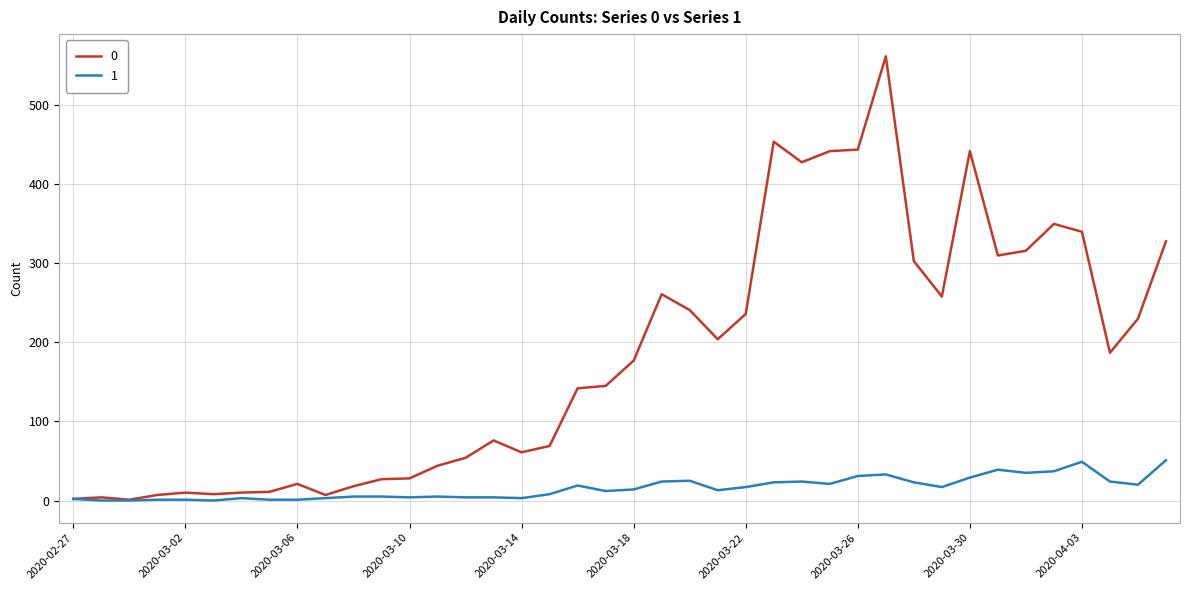

What is the difference between the maximum and second lowest values in the 1 series?

51